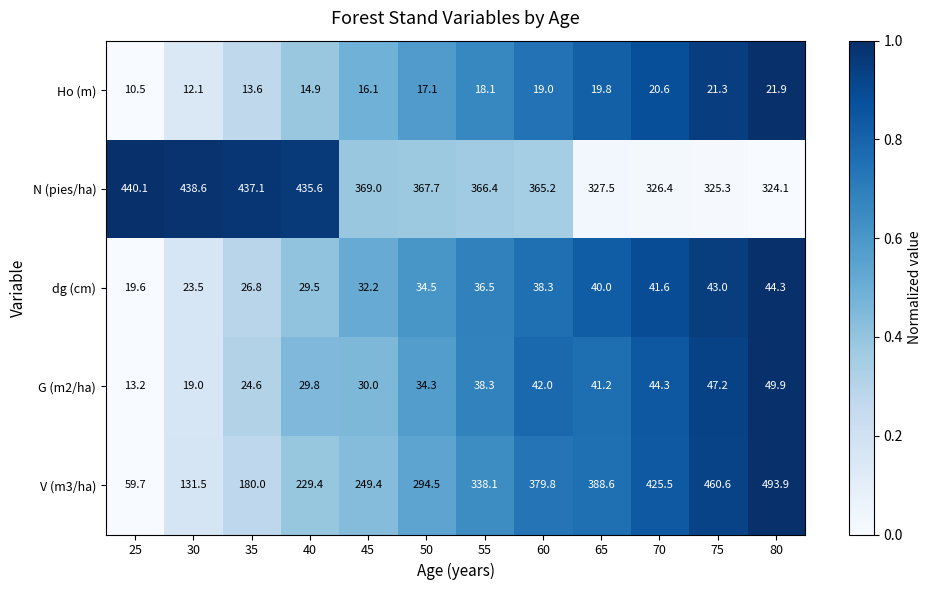

At which label is V (m3/ha) closest to 276?

50